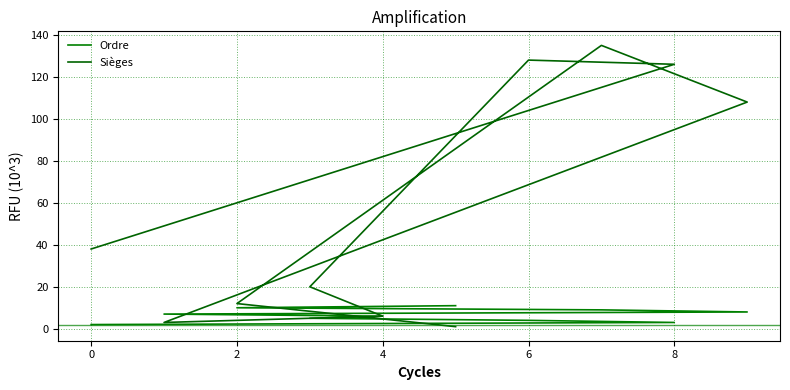

What is the smallest value displayed?

1